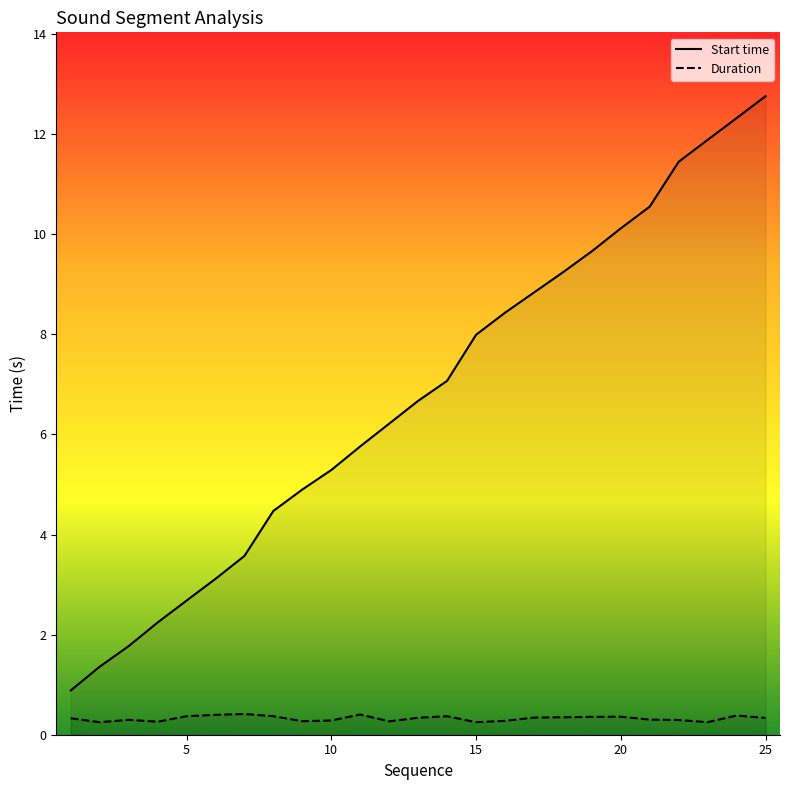

Rank the series by their average value, from lowest to highest.

Duration, Start time